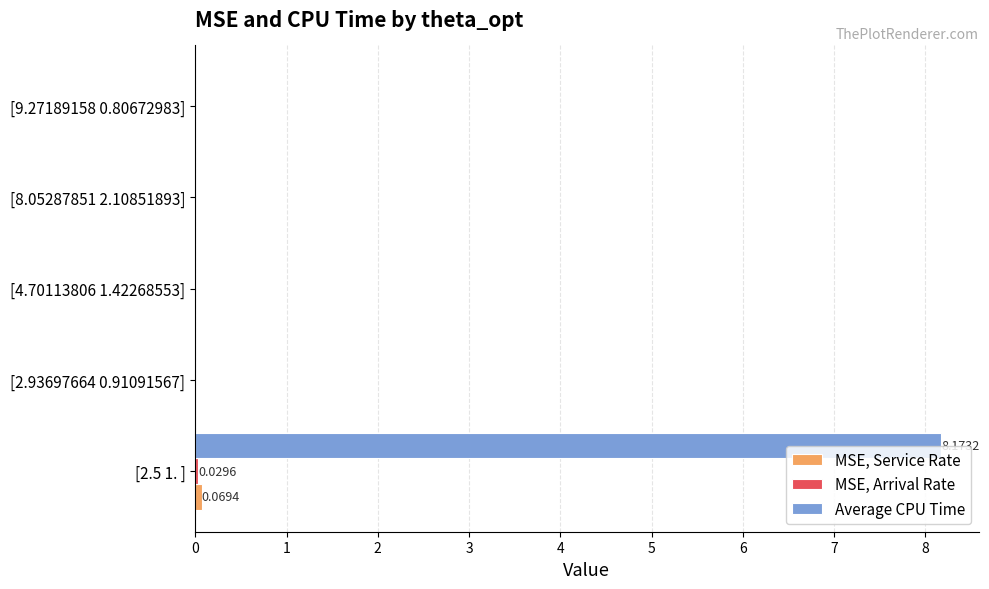

Which series has the widest spread of values?

Average CPU Time